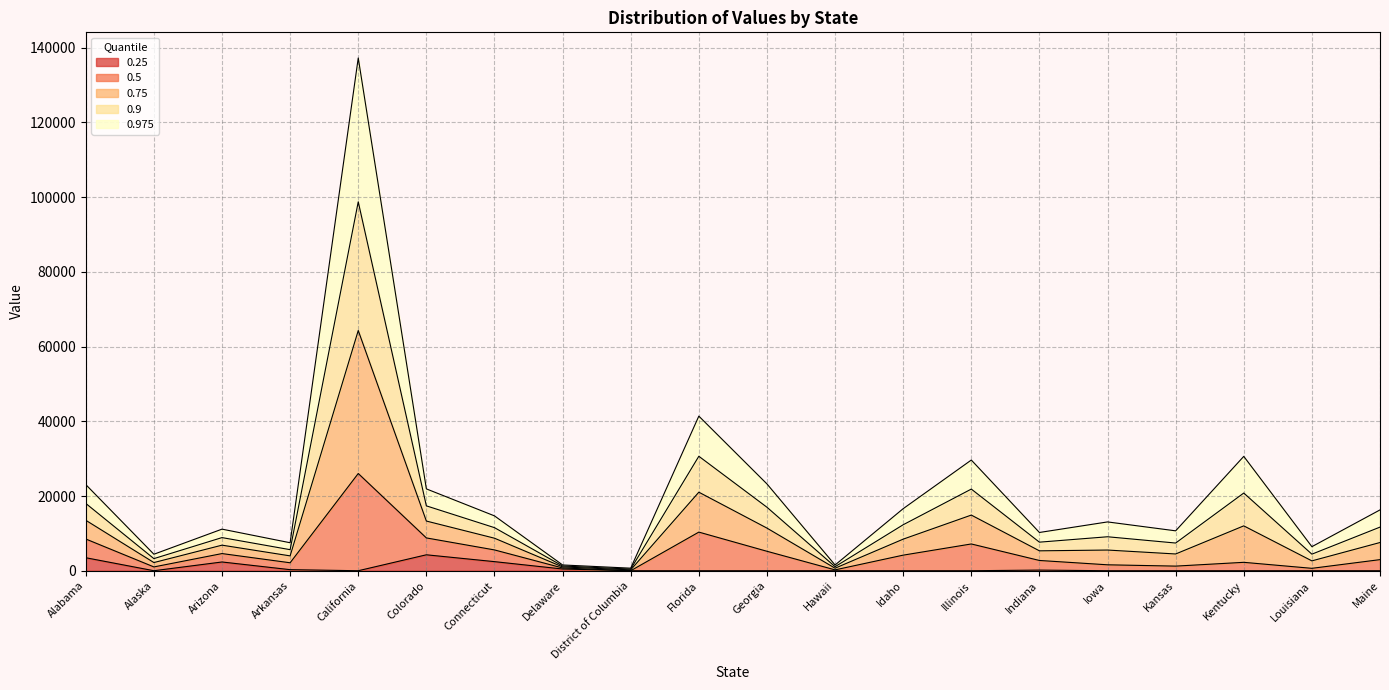

What is the total value across all series at Delaware?

1543.6